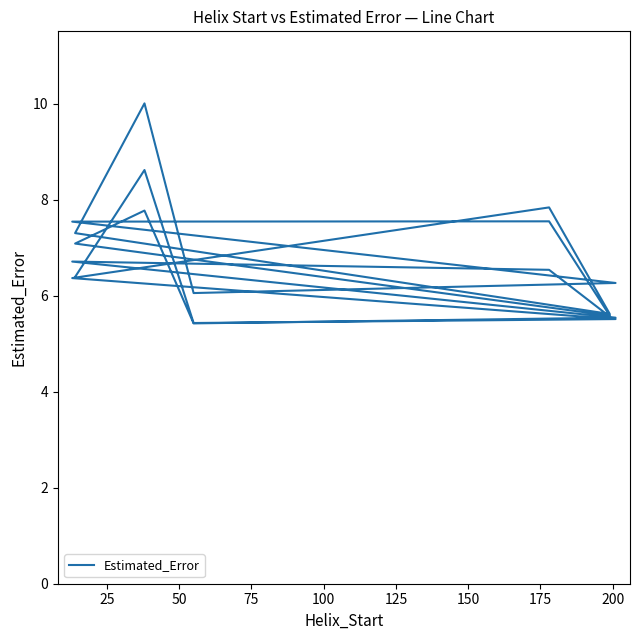

True or false: there are more than 1 points higher than both neighbors.

True